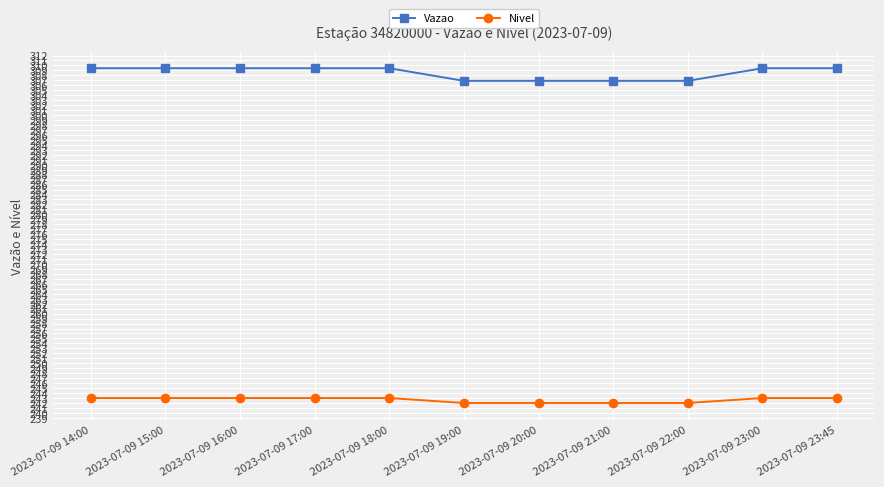

At 2023-07-09 16:00, list the series in order from largest to smallest.

Vazao, Nivel